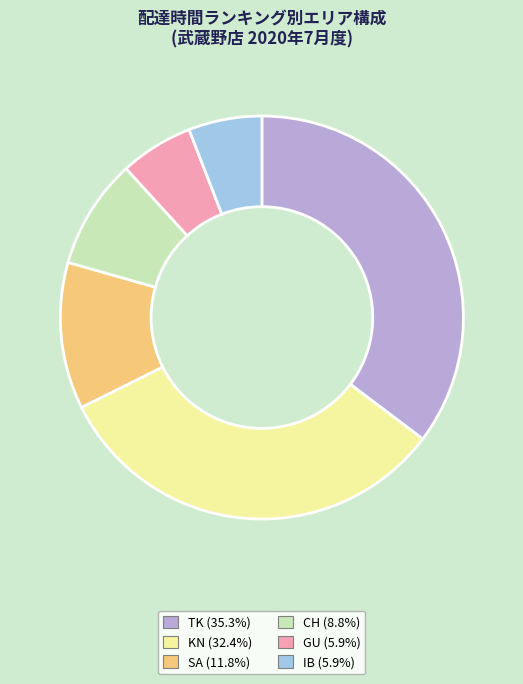

Is there a majority slice in this chart?

No